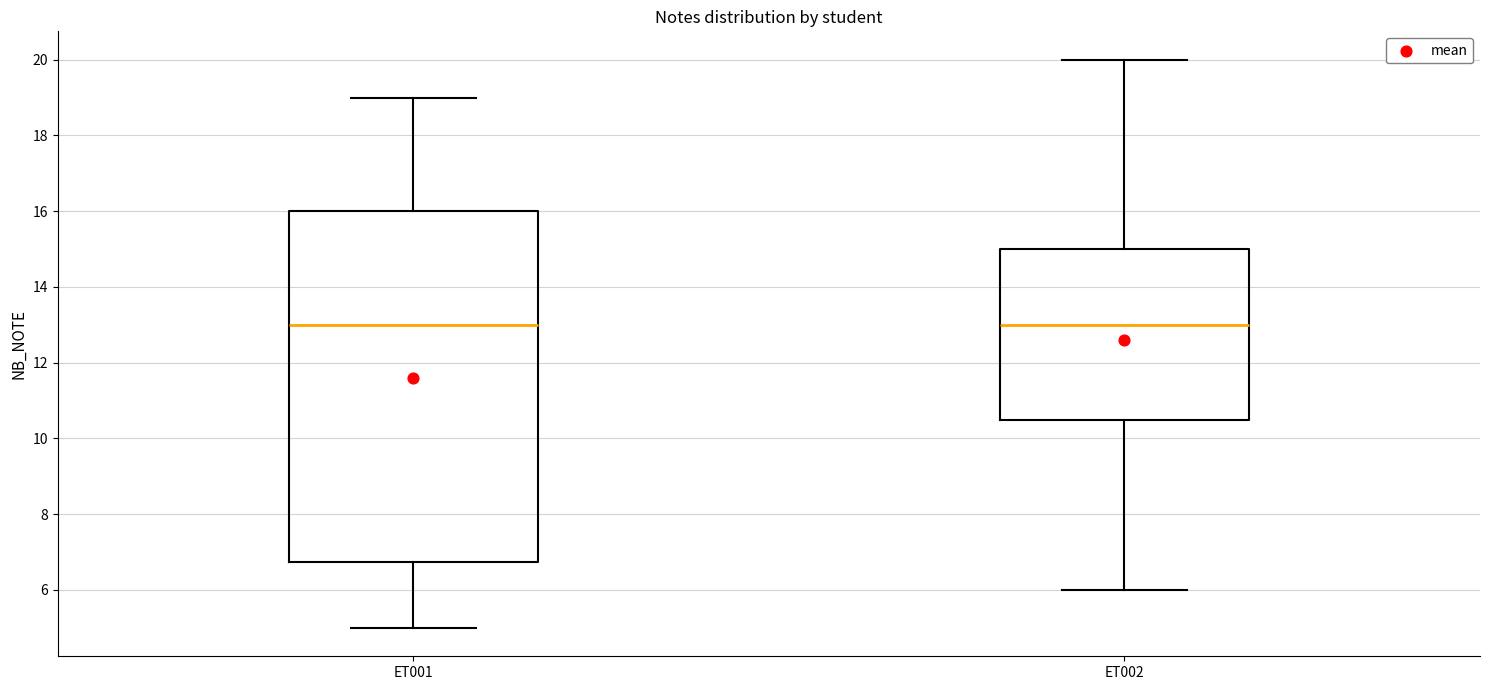

Reading left to right, read every box against the y-axis: the position of its median line, the range the box covers, and the ends of its whiskers. The values are not printed on the chart, so give them approximately, as read against the axis.

ET001: median 13.0, box 6.8 to 16.0, whiskers 5.0 to 19.0
ET002: median 13.0, box 10.6 to 15.0, whiskers 6.0 to 20.0